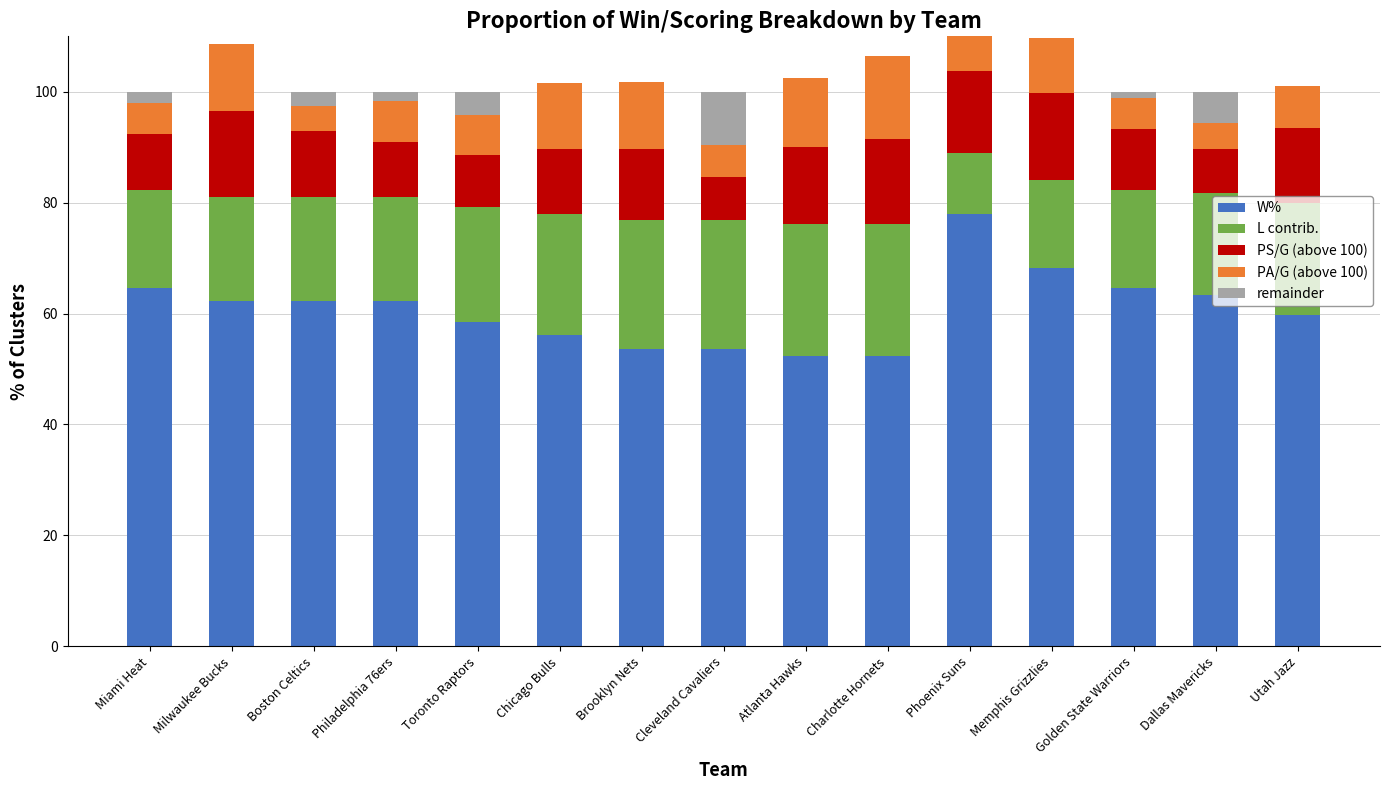

What value does the W% series have at Milwaukee Bucks?

62.2